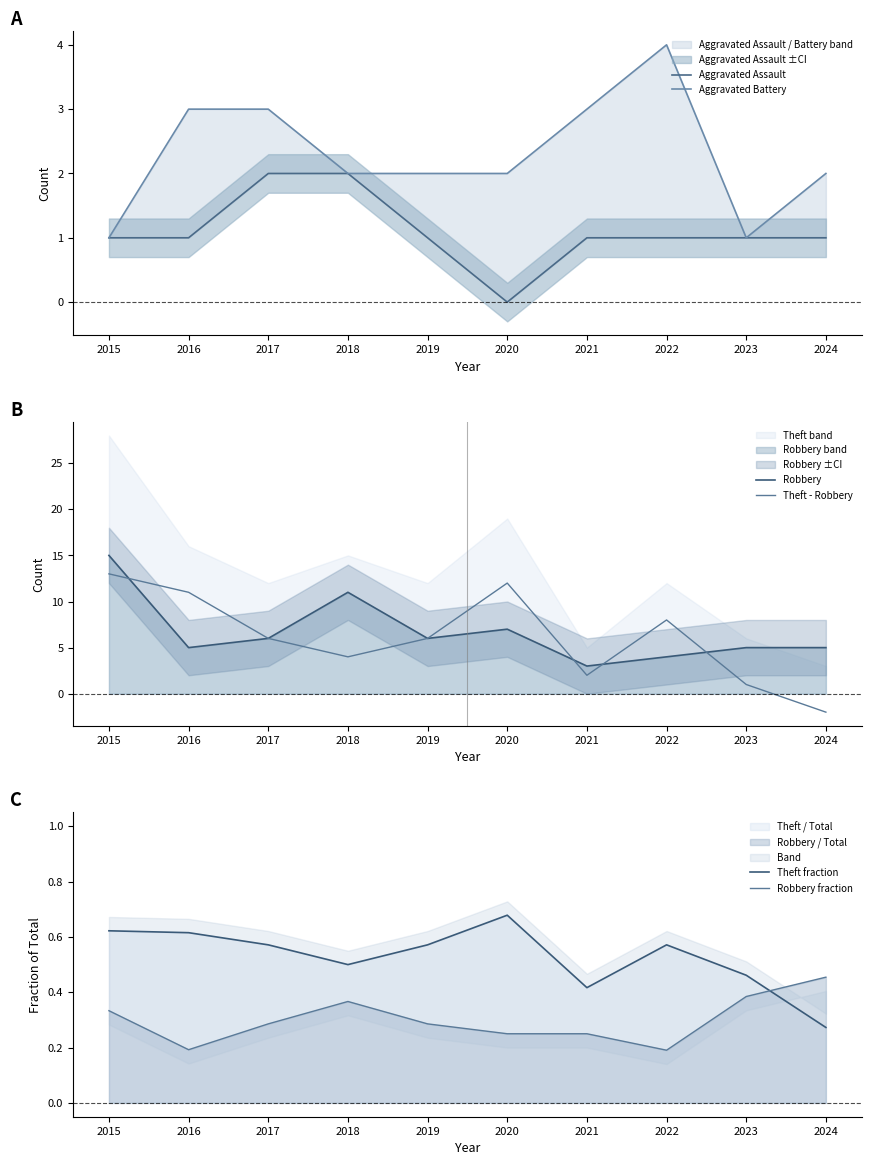

At which category is the sum across all series the highest?

2015